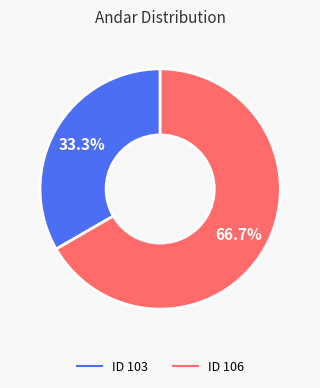

Does any single category account for the majority?

Yes